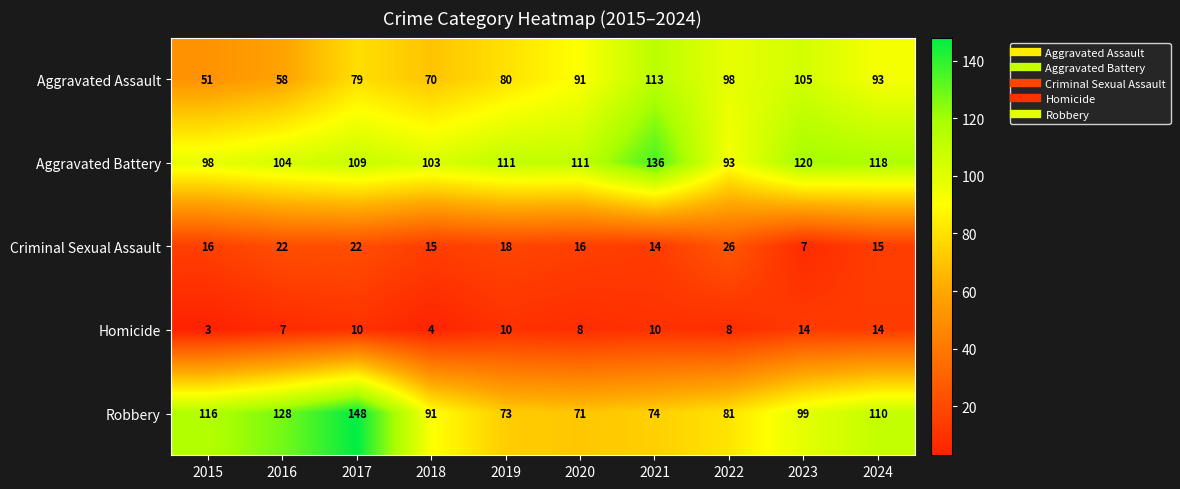

Count the number of data series in this chart.

5